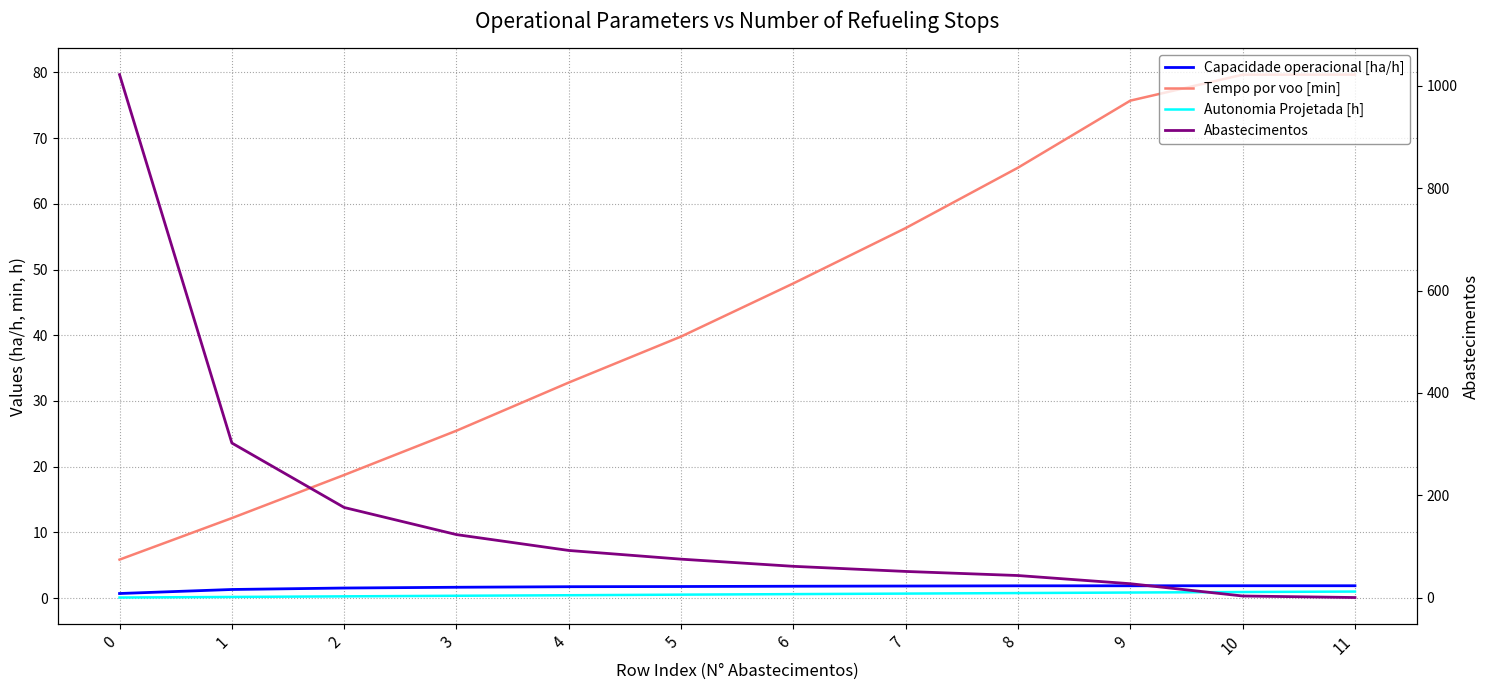

How many lines are shown in the chart?

4